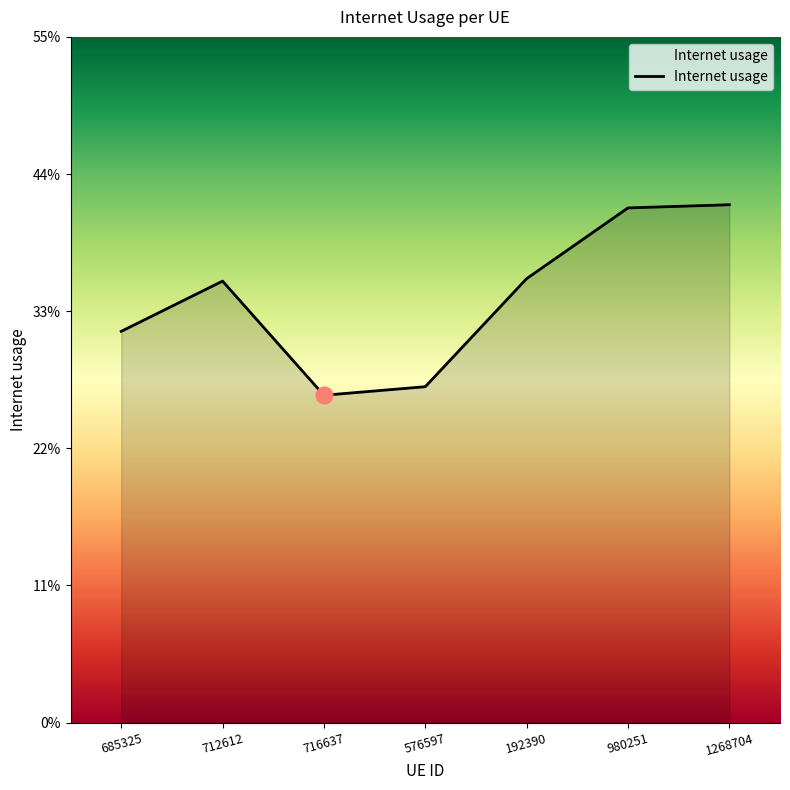

Reading left to right, extract all data points from this chart.

685325=0.3	712612=0.4	716637=0.3	576597=0.3	192390=0.4	980251=0.4	1268704=0.4